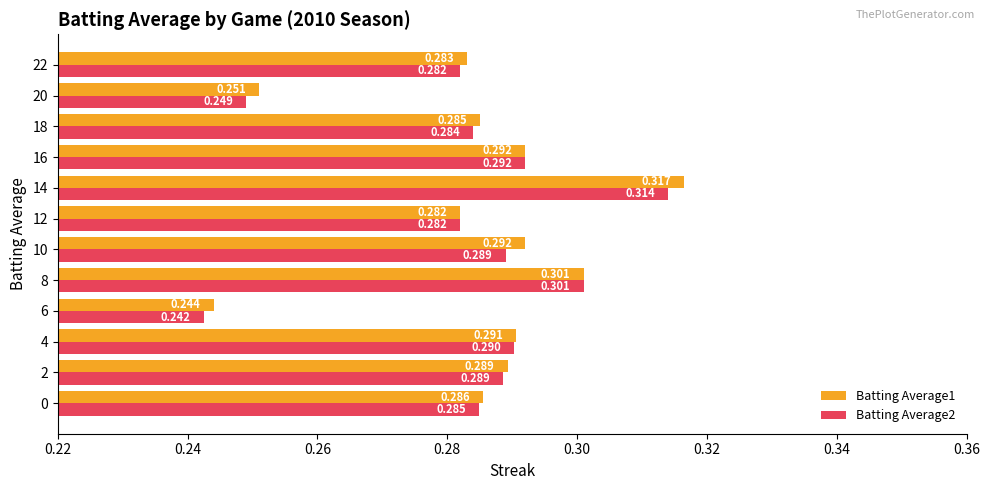

Count the Batting Average1 values in the range 0 to 1.

12